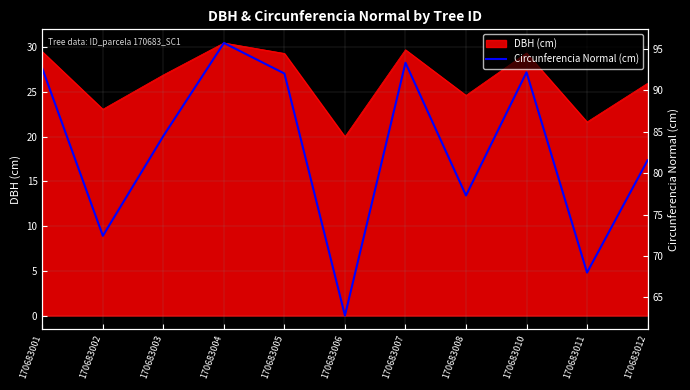

List the labels in order of value, smallest first.

170683006, 170683011, 170683002, 170683008, 170683012, 170683003, 170683005, 170683010, 170683001, 170683007, 170683004